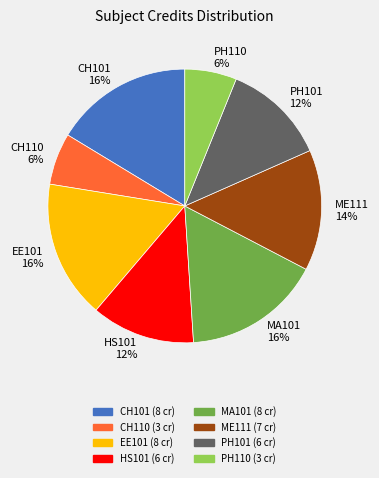

Count the number of slices in the pie.

8